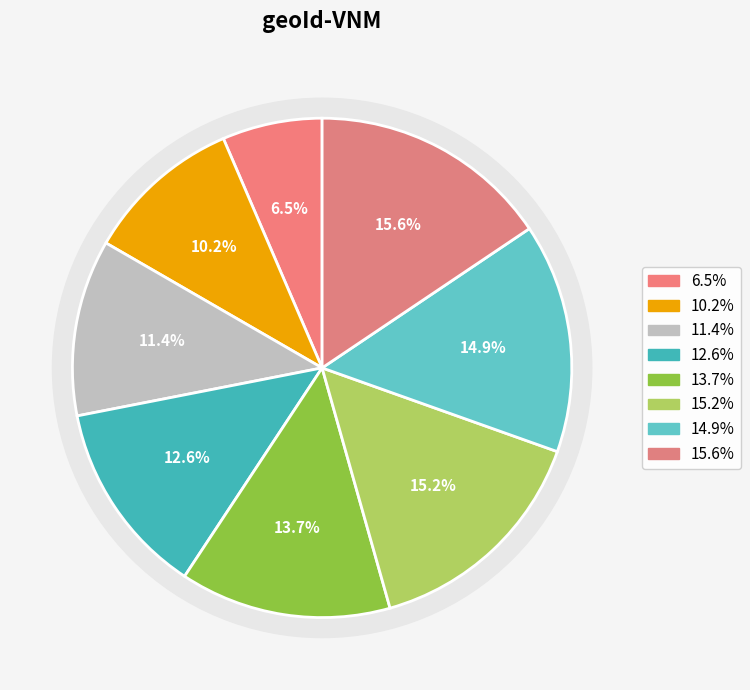

Is it true that 2021 is 2% of the pie?

False